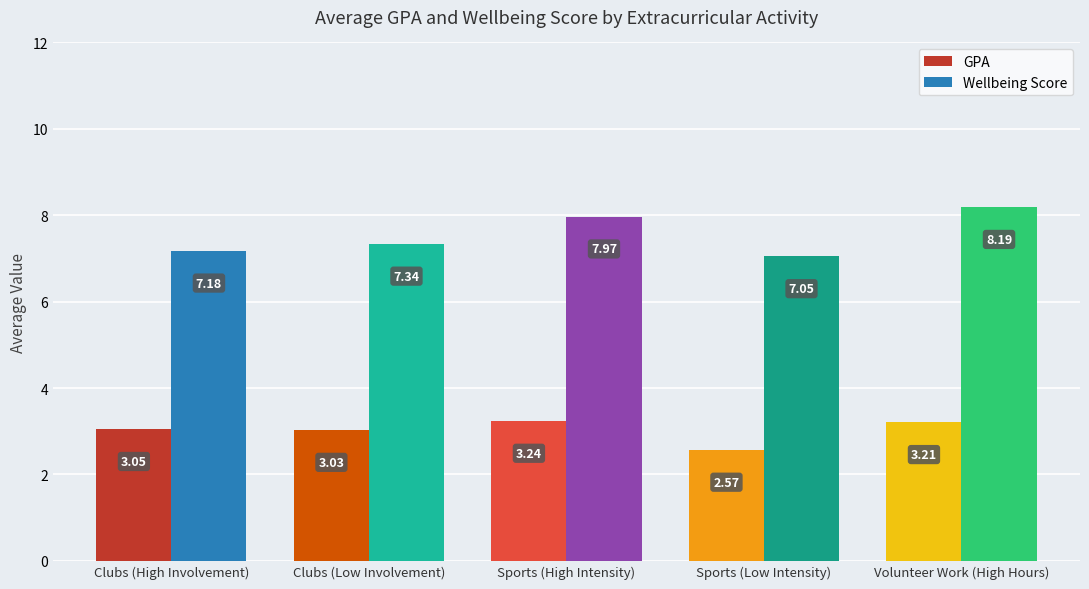

What is the difference between the maximum and minimum values in the Wellbeing Score series?

1.1